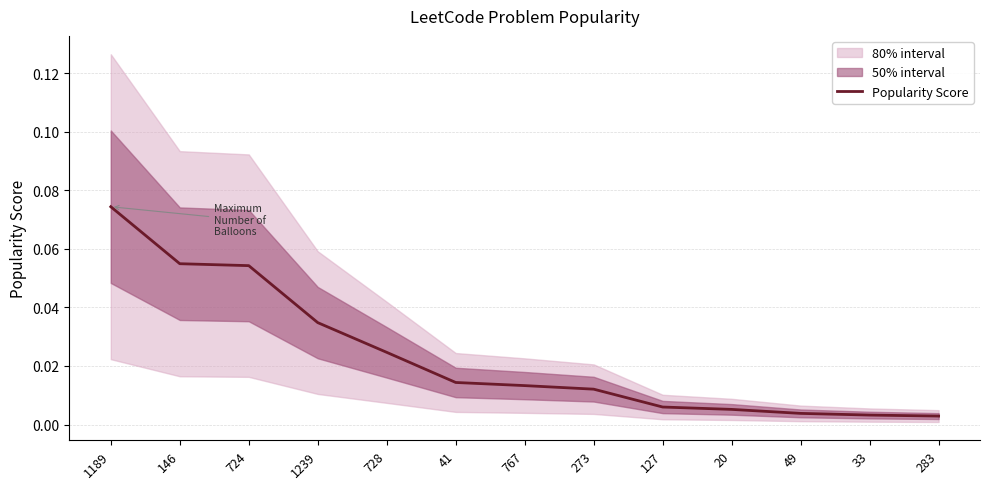

Which has a higher value, 41 or 728?

728